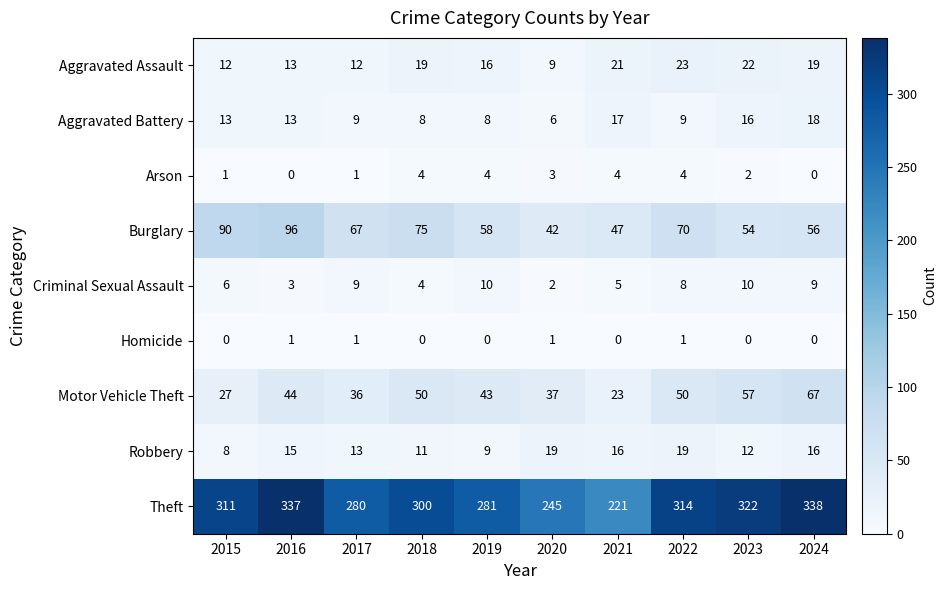

At 2023, list the series in order from smallest to largest.

Homicide, Arson, Criminal Sexual Assault, Robbery, Aggravated Battery, Aggravated Assault, Burglary, Motor Vehicle Theft, Theft